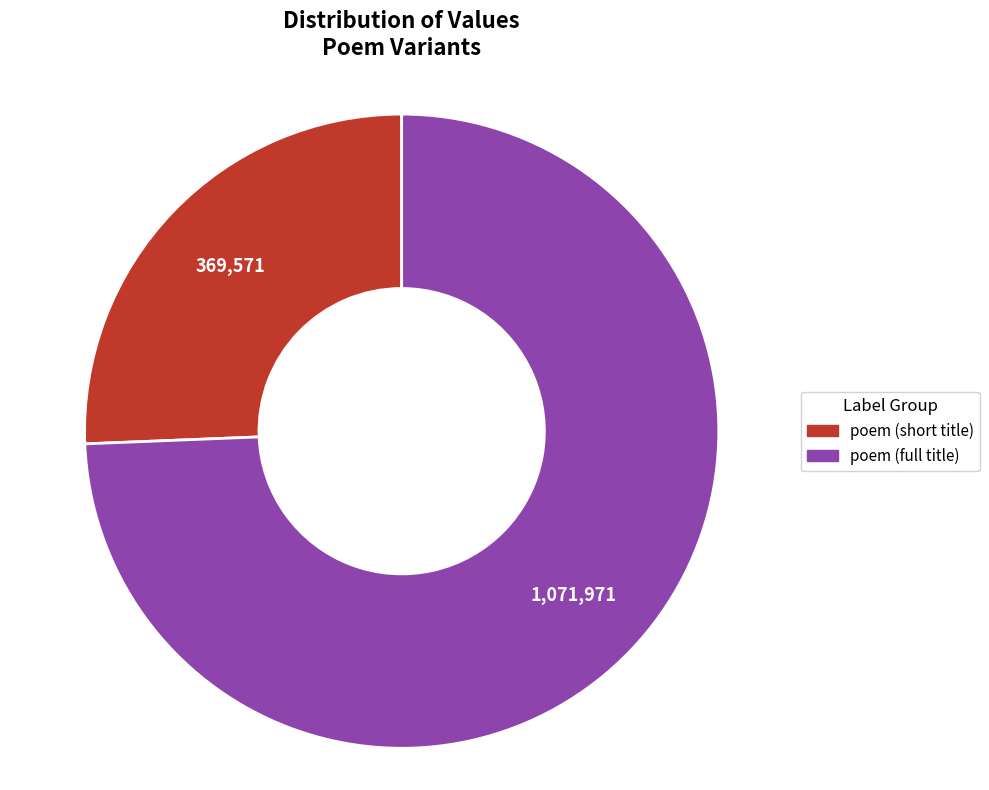

Is there a majority slice in this chart?

Yes